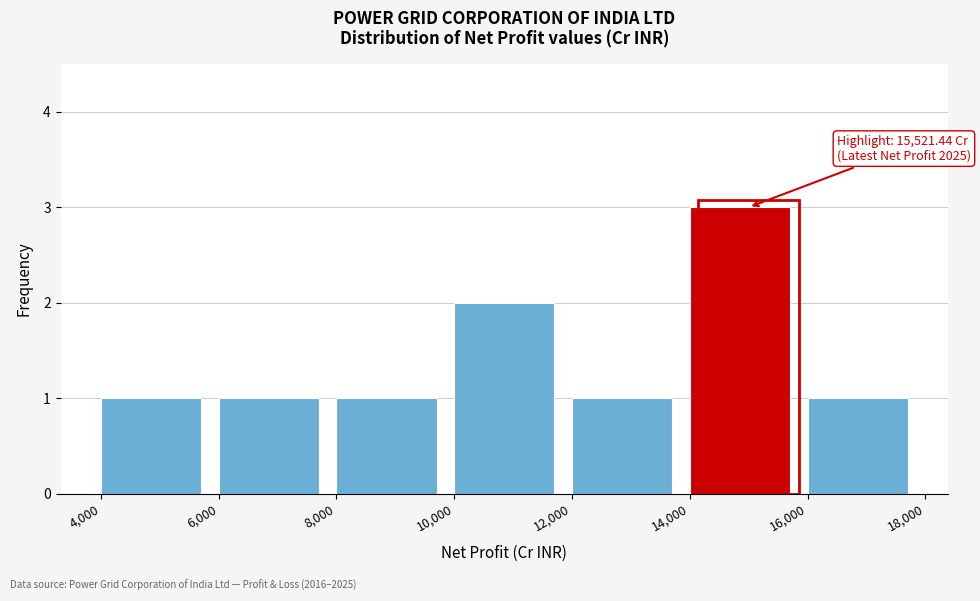

Over which range of the x-axis is the bar tallest?

14,000 to 16,000